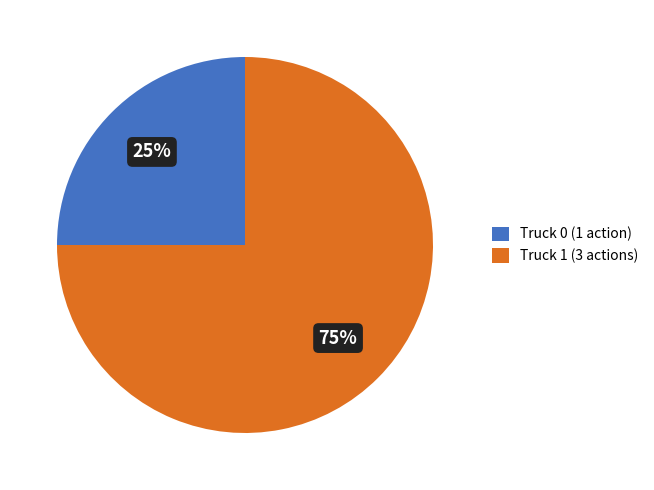

To the nearest percent, what is the difference between the Truck 0 and Truck 1 slice percentages?

50%